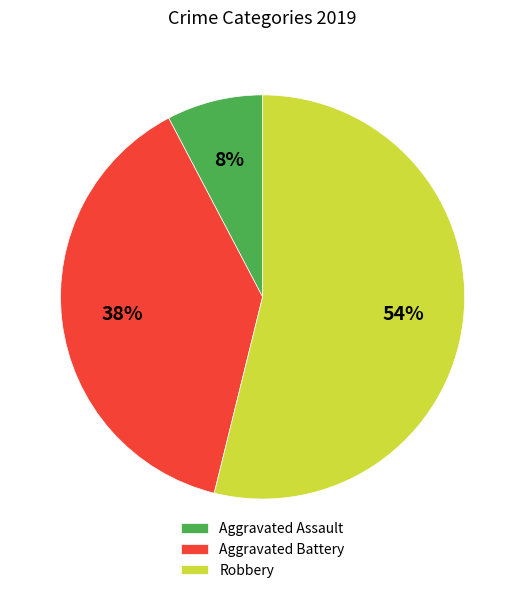

How many segments does this pie chart have?

3